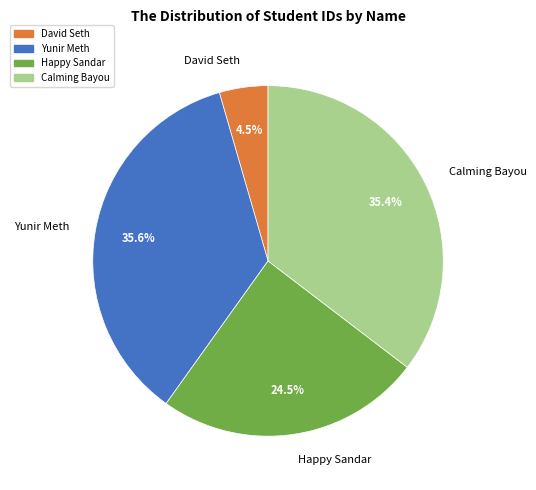

What is the ratio of the value at Happy Sandar to the value at Yunir Meth?

0.7